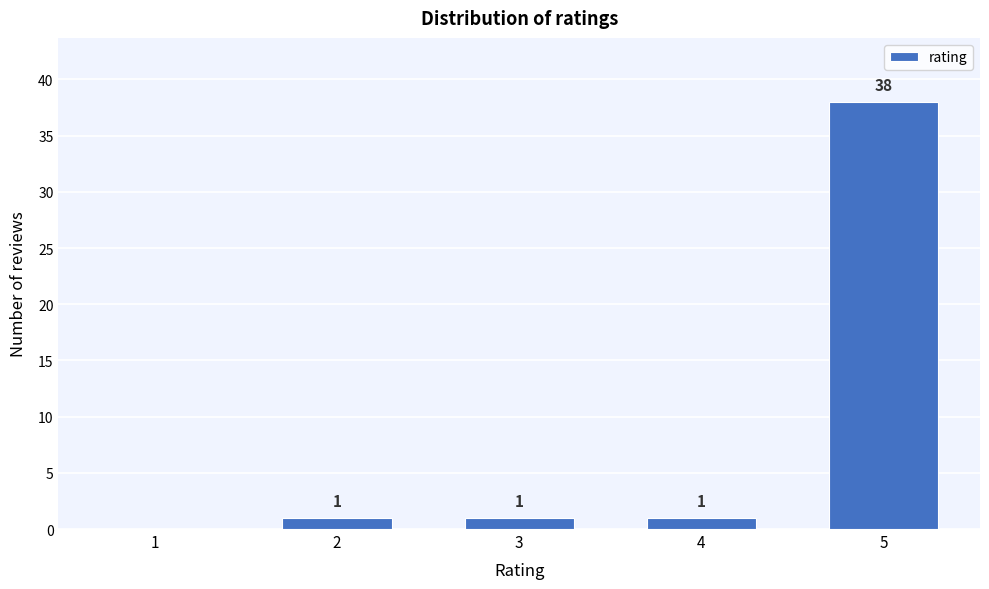

Reading left to right, transcribe all the data shown in this chart.

1=0	2=1	3=1	4=1	5=38